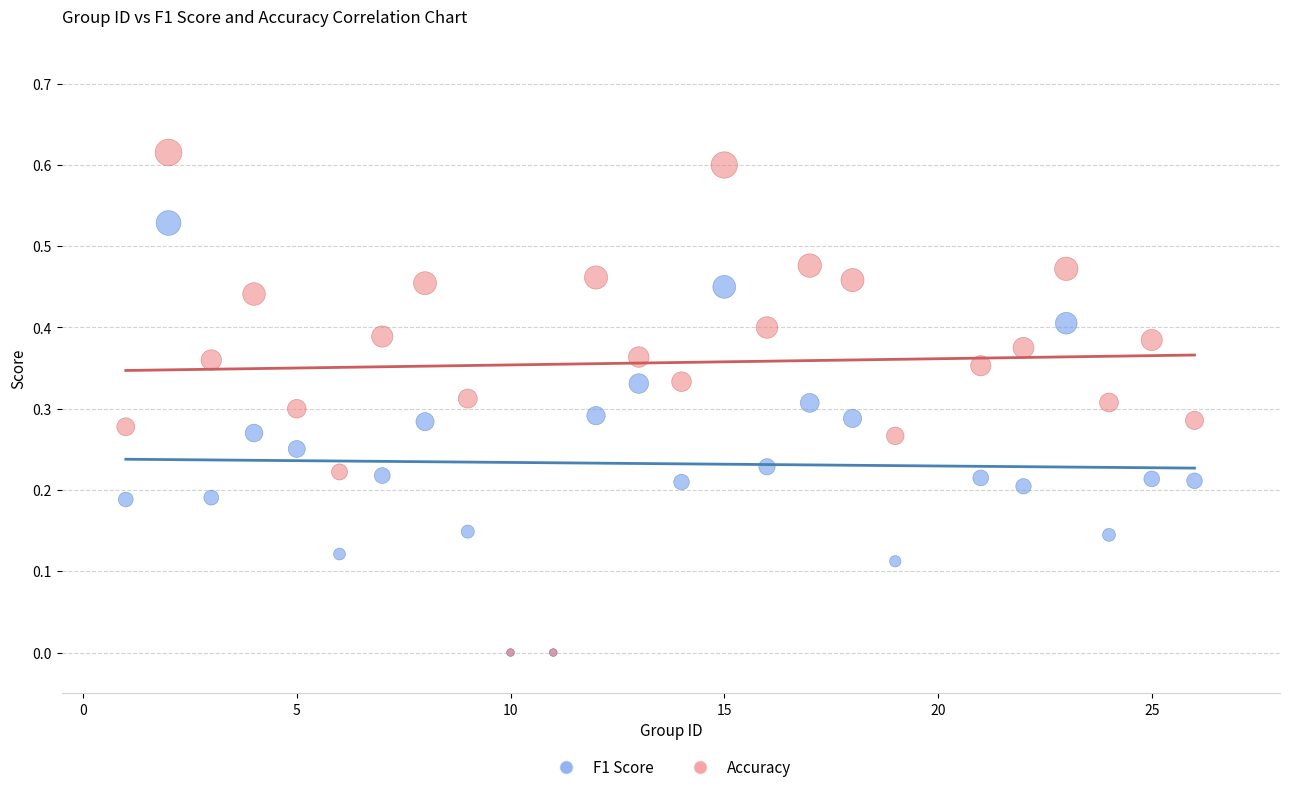

Which series has the widest spread of Y values?

Accuracy